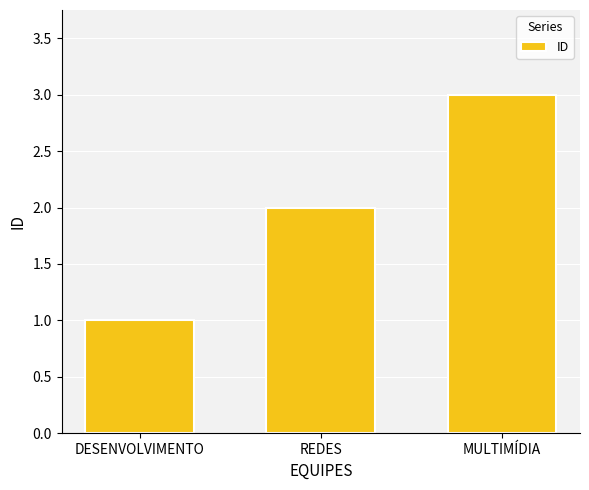

Read the value at MULTIMÍDIA.

3